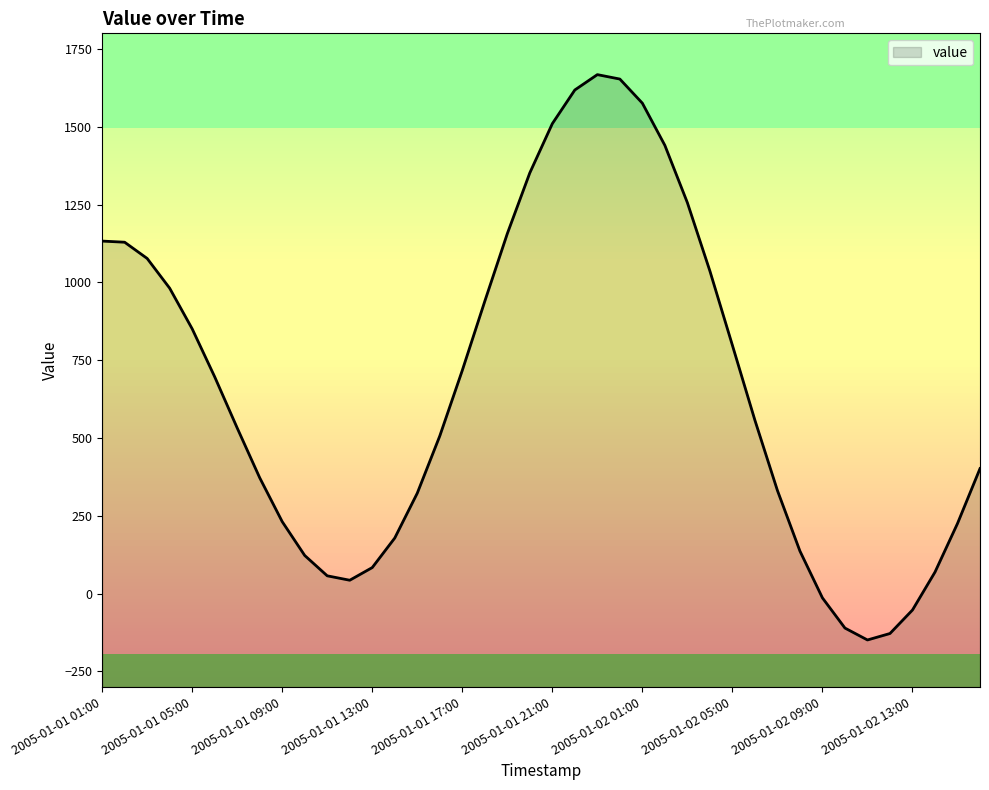

Reading left to right, list all the values displayed in this chart.

1132.6	1129.0	1076.8	981.3	850.8	696.6	532.3	372.3	231.3	122.6	57.3	43.1	83.8	178.7	322.7	506.5	717.1	939.4	1156.5	1351.7	1509.8	1618.0	1667.3	1653.1	1575.7	1440.1	1256.0	1036.6	797.9	557.1	331.5	136.8	-13.7	-110.6	-148.8	-128.1	-52.6	69.2	225.3	401.8